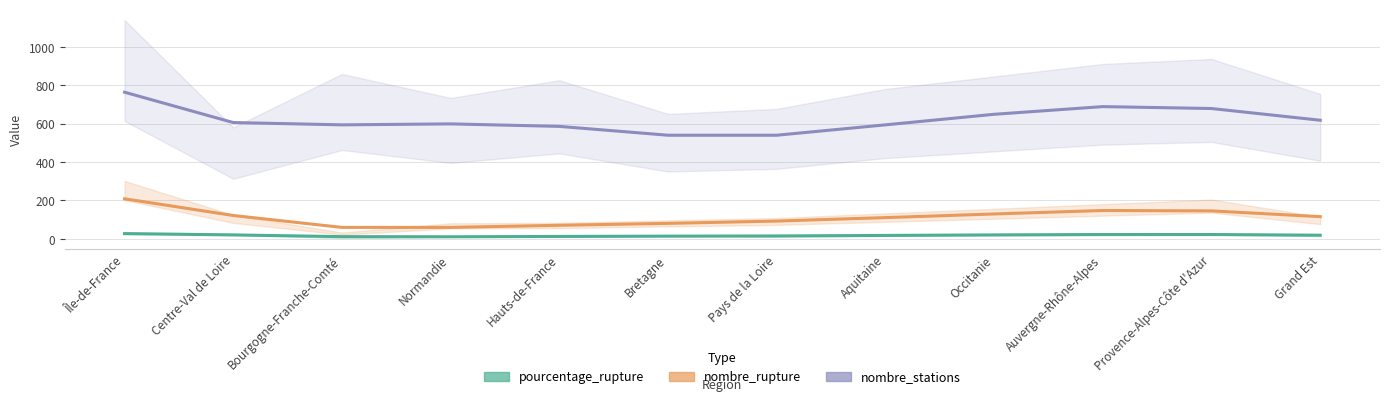

Where does the nombre_rupture series first go above 115?

Île-de-France